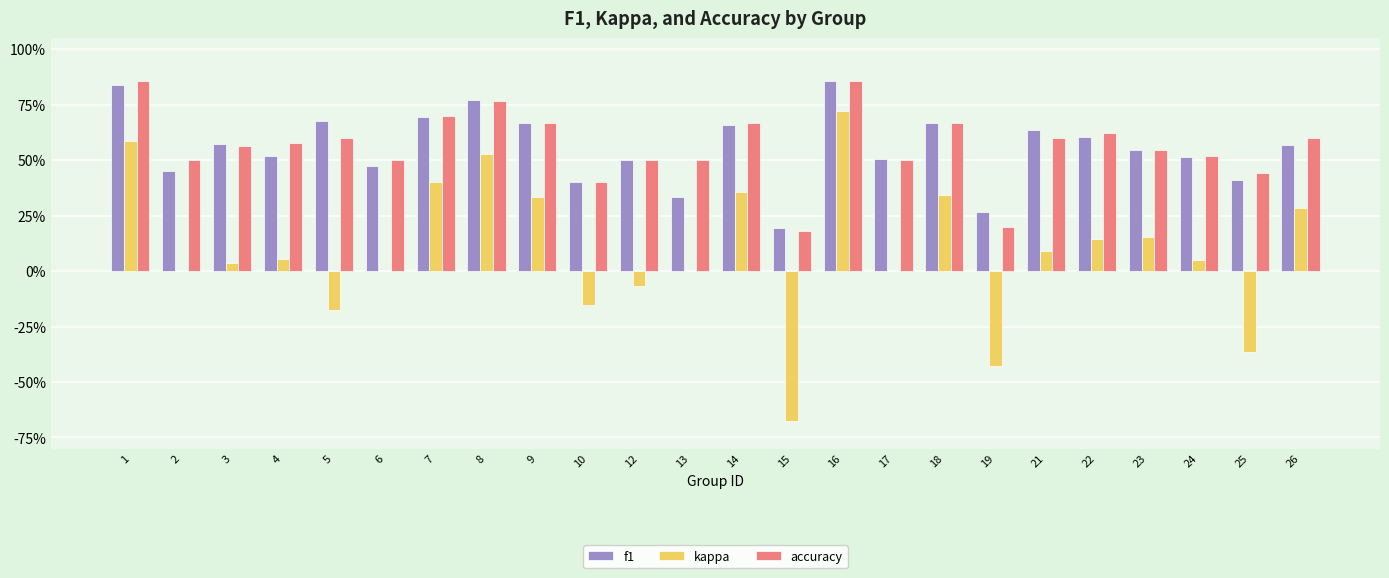

Are the bars grouped side by side (vs. stacked)?

Yes